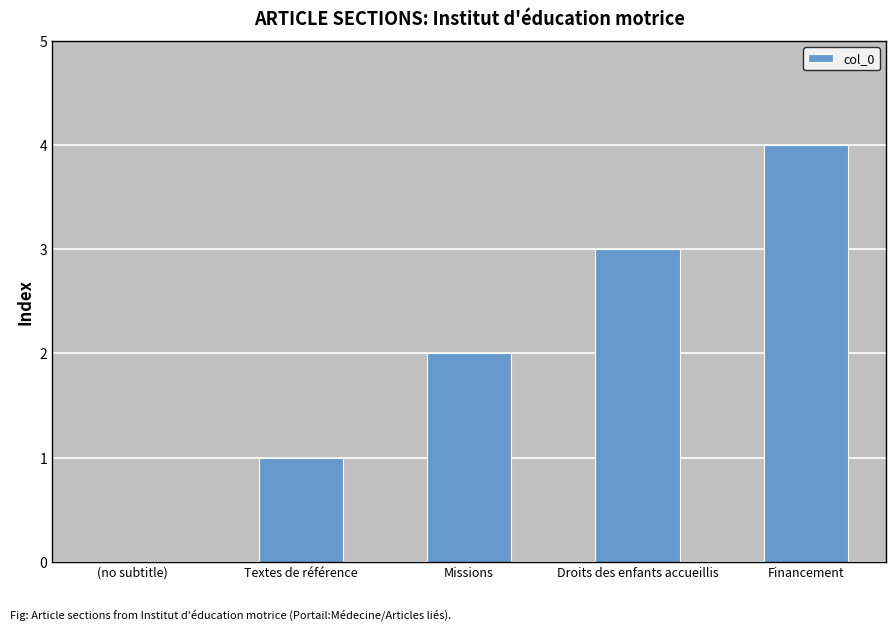

How many values are between 1 and 3?

3